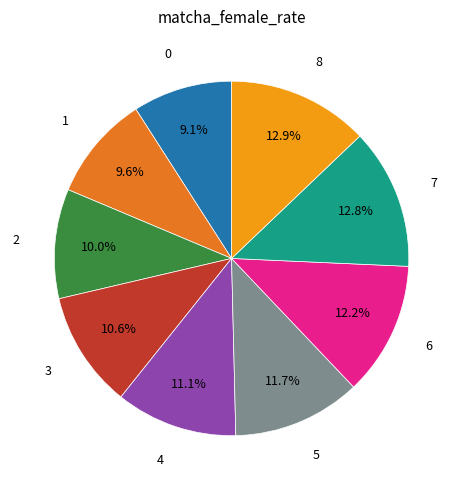

Does any single category account for the majority?

No